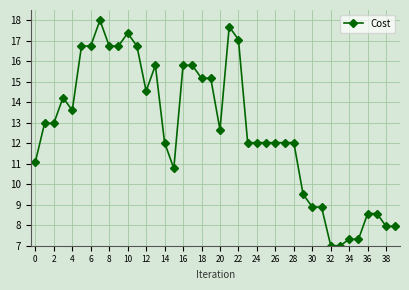

What is the difference between the maximum and second lowest values?

11.0